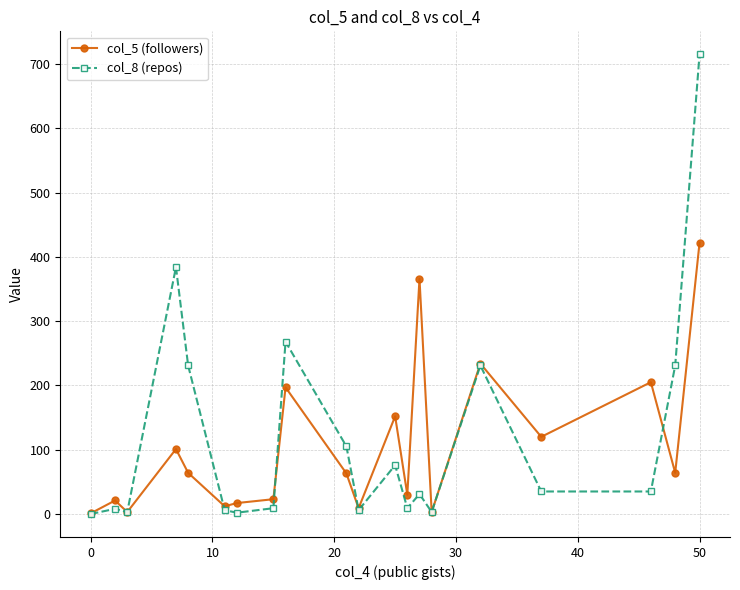

Which series has the largest total across all categories?

col_8 (repos)